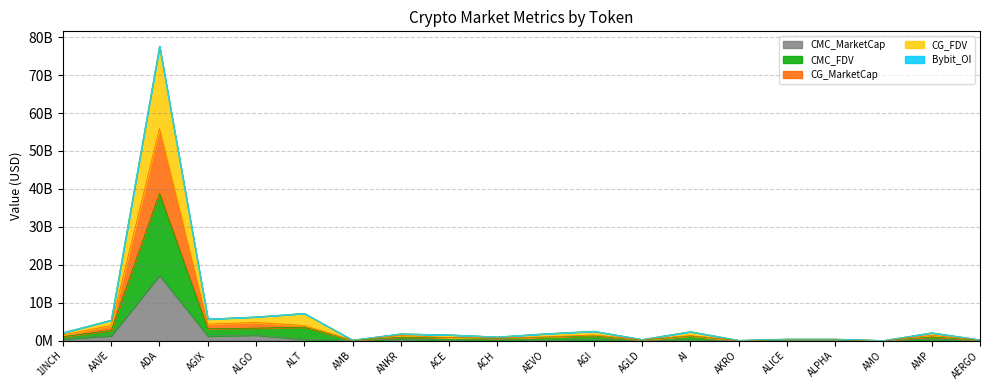

At which category is the sum across all series the highest?

ADA